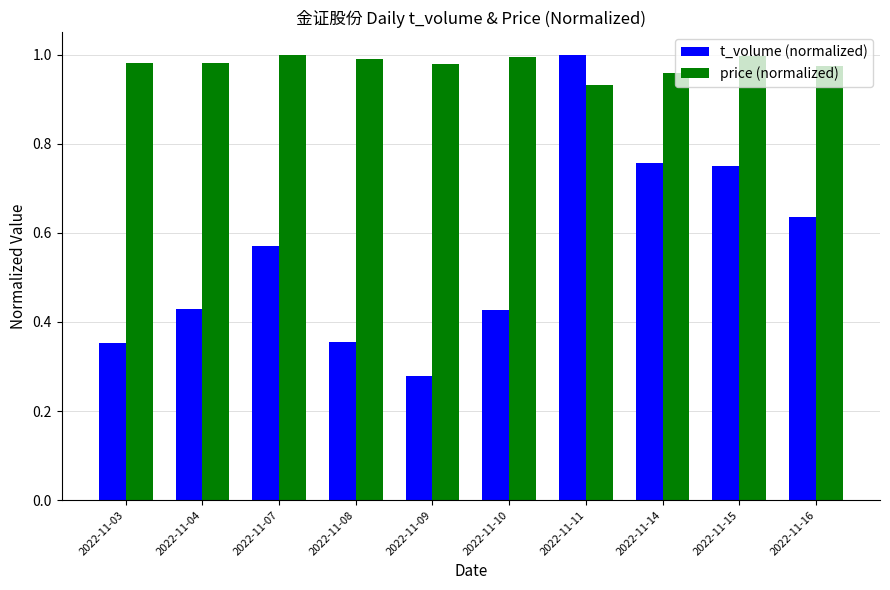

How many bars are there in each group?

2